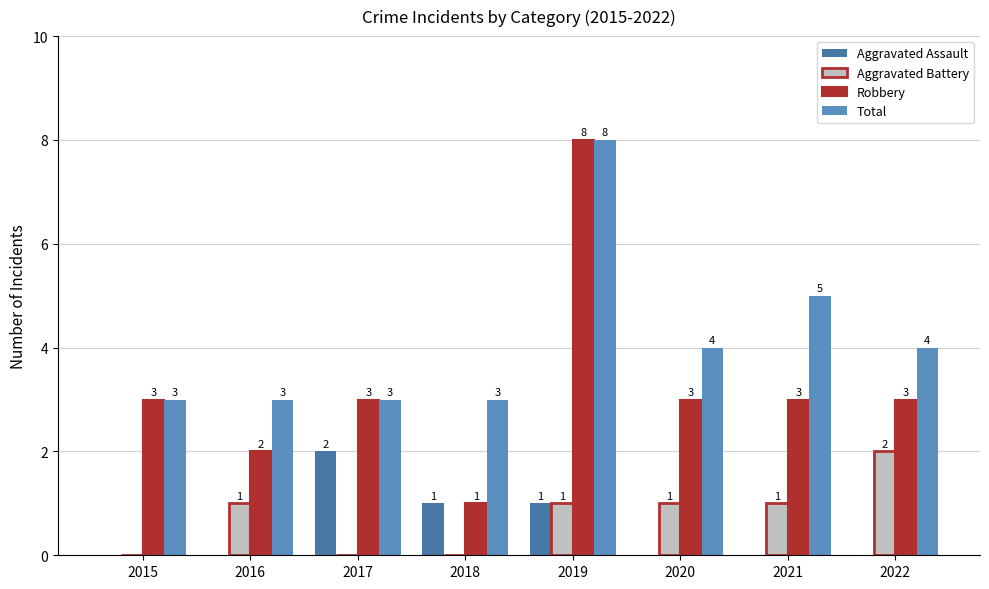

The Total series shows 2 at 2015. True or false?

False